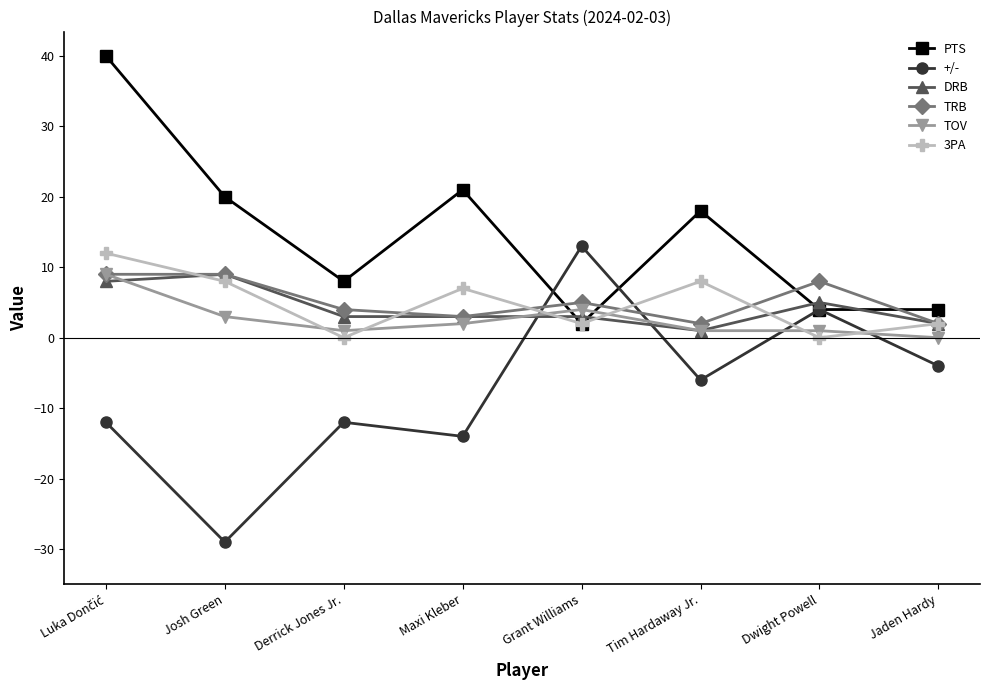

What is the total value across all series at Maxi Kleber?

22